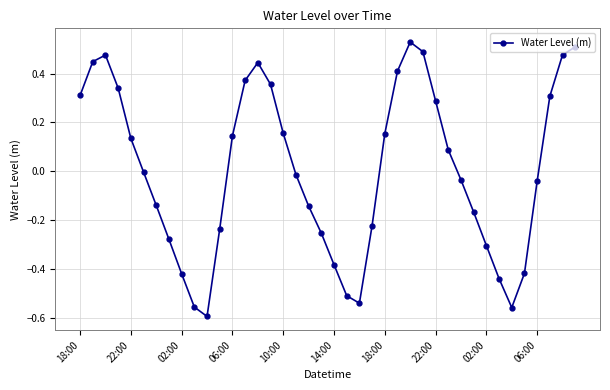

How many points are higher than both their immediate neighbors (excluding endpoints)?

3